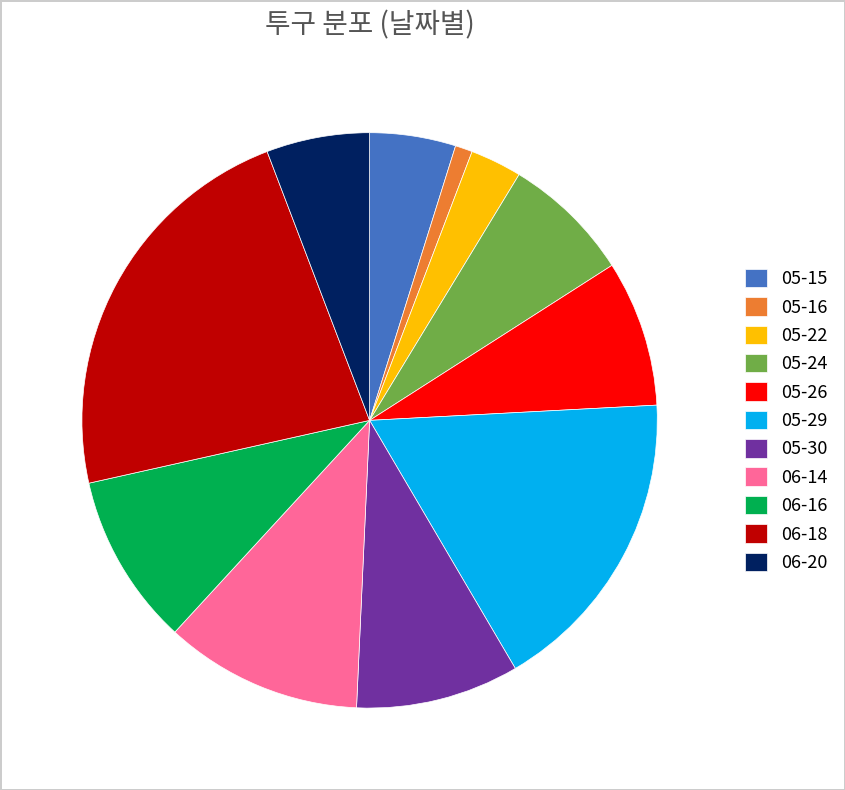

Which has a higher value, 06-16 or 05-22?

06-16